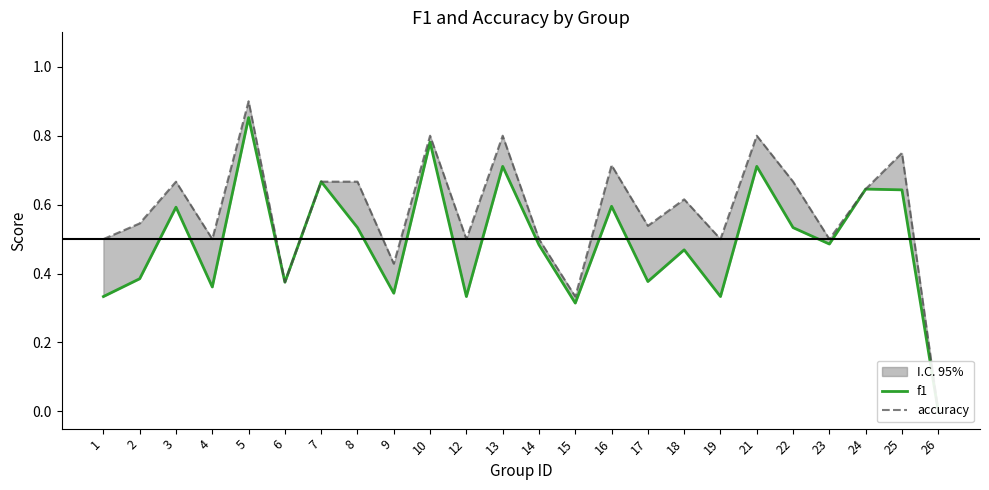

At which label does accuracy reach its minimum?

26